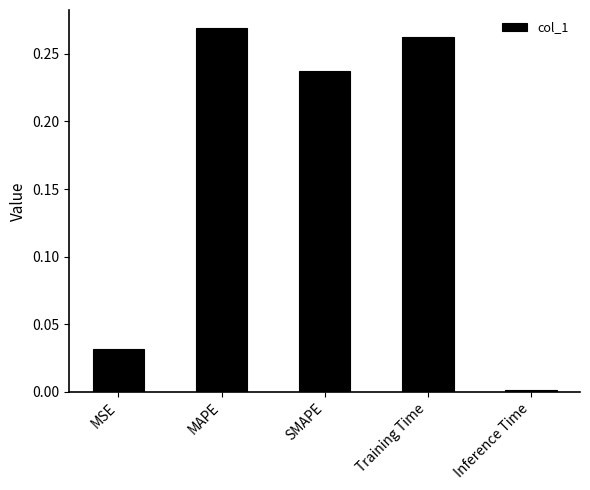

What is the label of the 2nd bar from the left?

MAPE